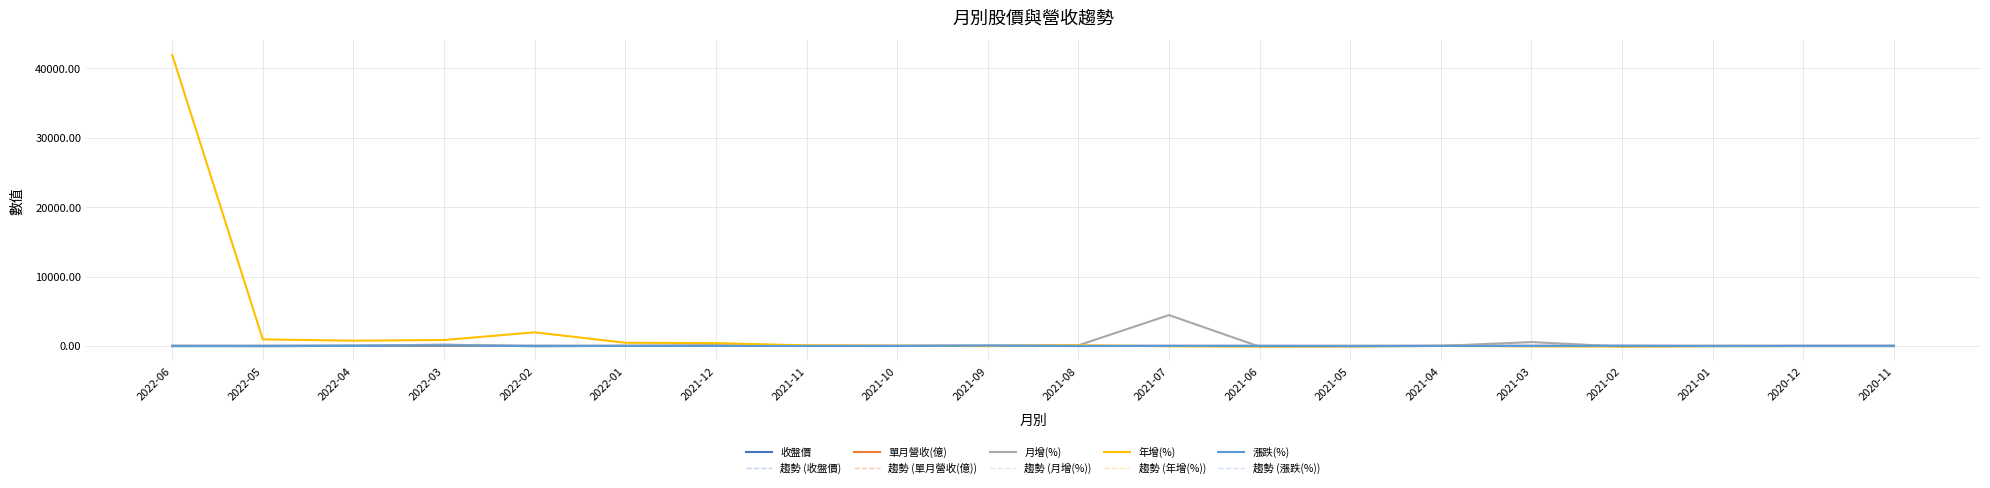

What is the label of the 4th point from the left?

2022-03